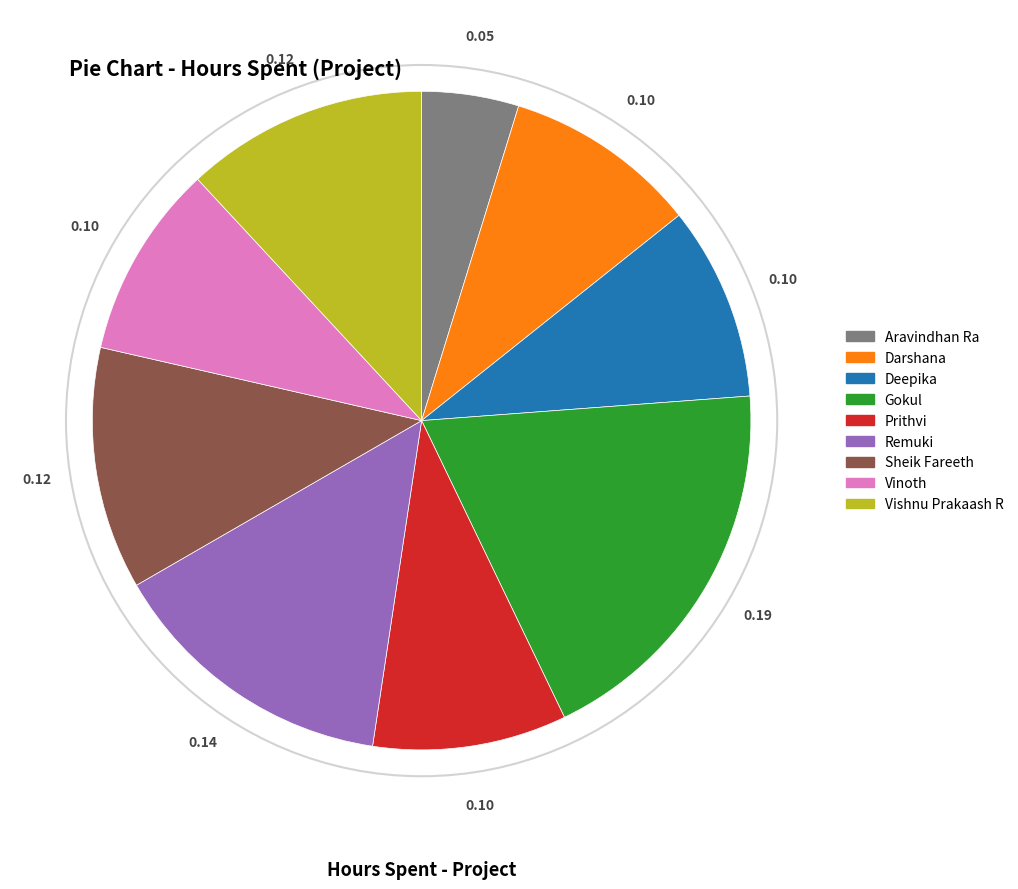

Which has a higher value, Deepika or Aravindhan Ra?

Deepika